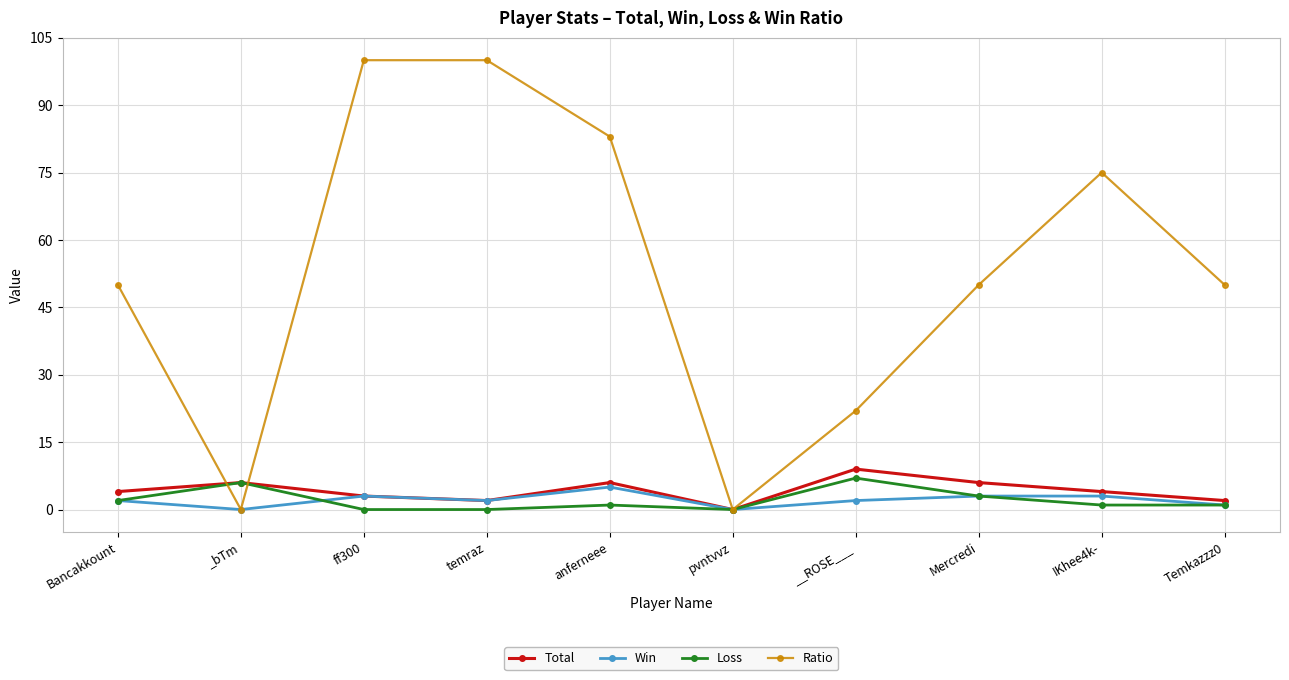

Which series has the largest total across all categories?

Ratio